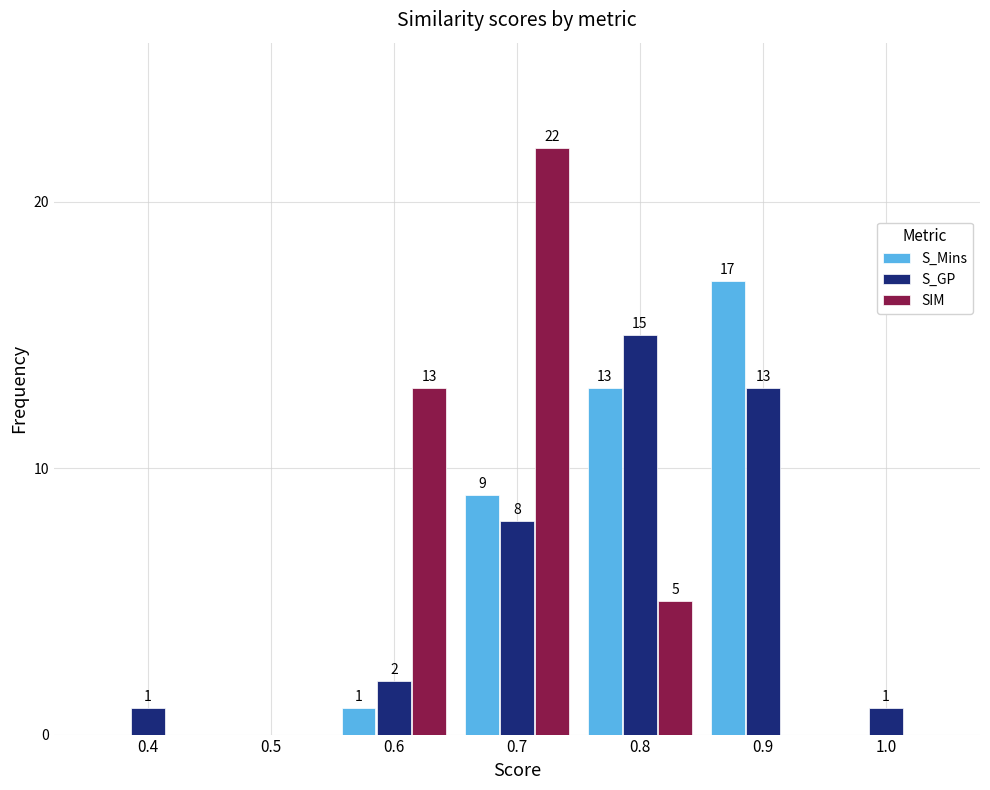

Reading left to right, list all the values displayed in this chart.

S_Mins: 0.4=0	0.5=0	0.6=1	0.7=9	0.8=13	0.9=17	1.0=0
S_GP: 0.4=1	0.5=0	0.6=2	0.7=8	0.8=15	0.9=13	1.0=1
SIM: 0.4=0	0.5=0	0.6=13	0.7=22	0.8=5	0.9=0	1.0=0